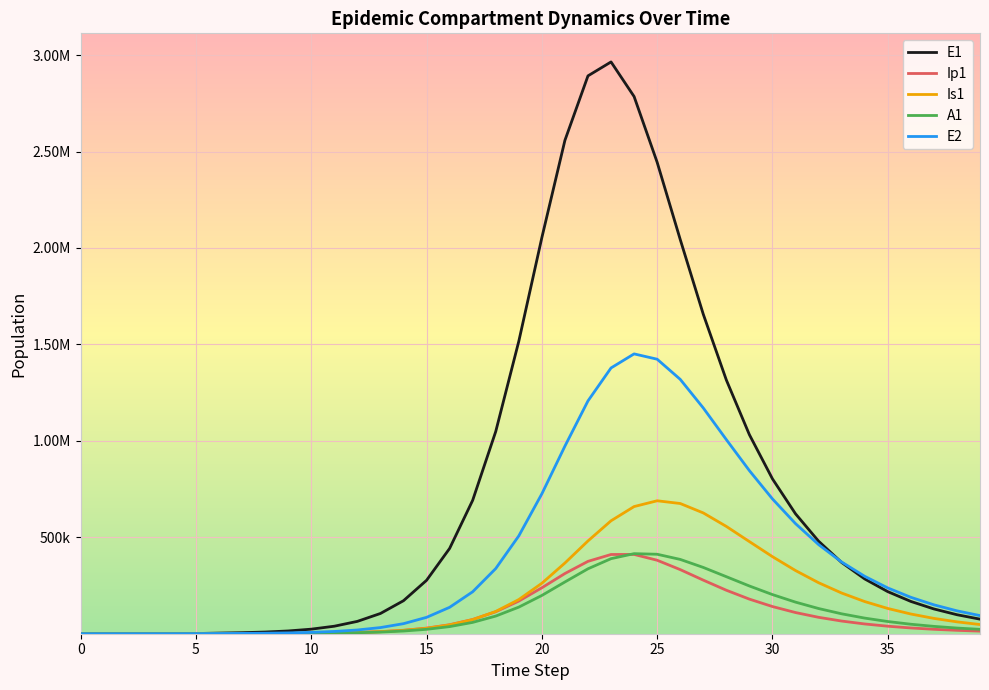

How many interior local peaks does the E2 series have?

1